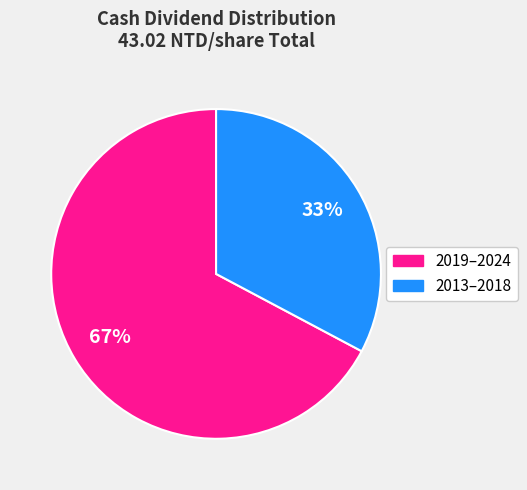

To the nearest percent, what is the difference between the largest and smallest slice percentages?

34%